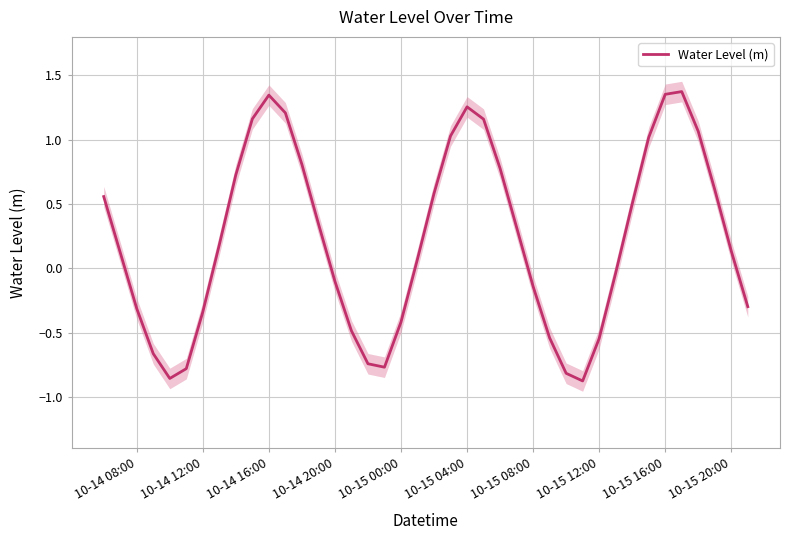

The value of Water Level (m) at 10-14 20:00 is -0.1. True or false?

True